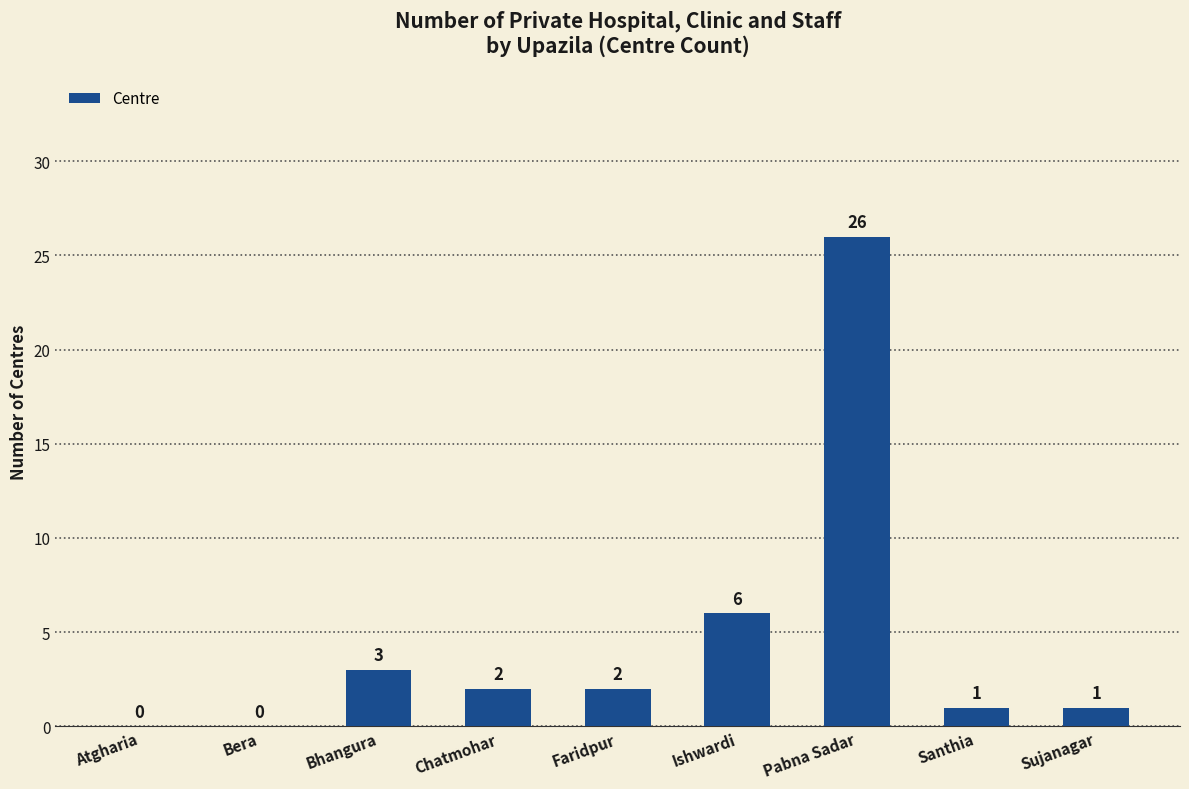

Approximately how many times larger is the value at Chatmohar compared to Sujanagar?

2.0